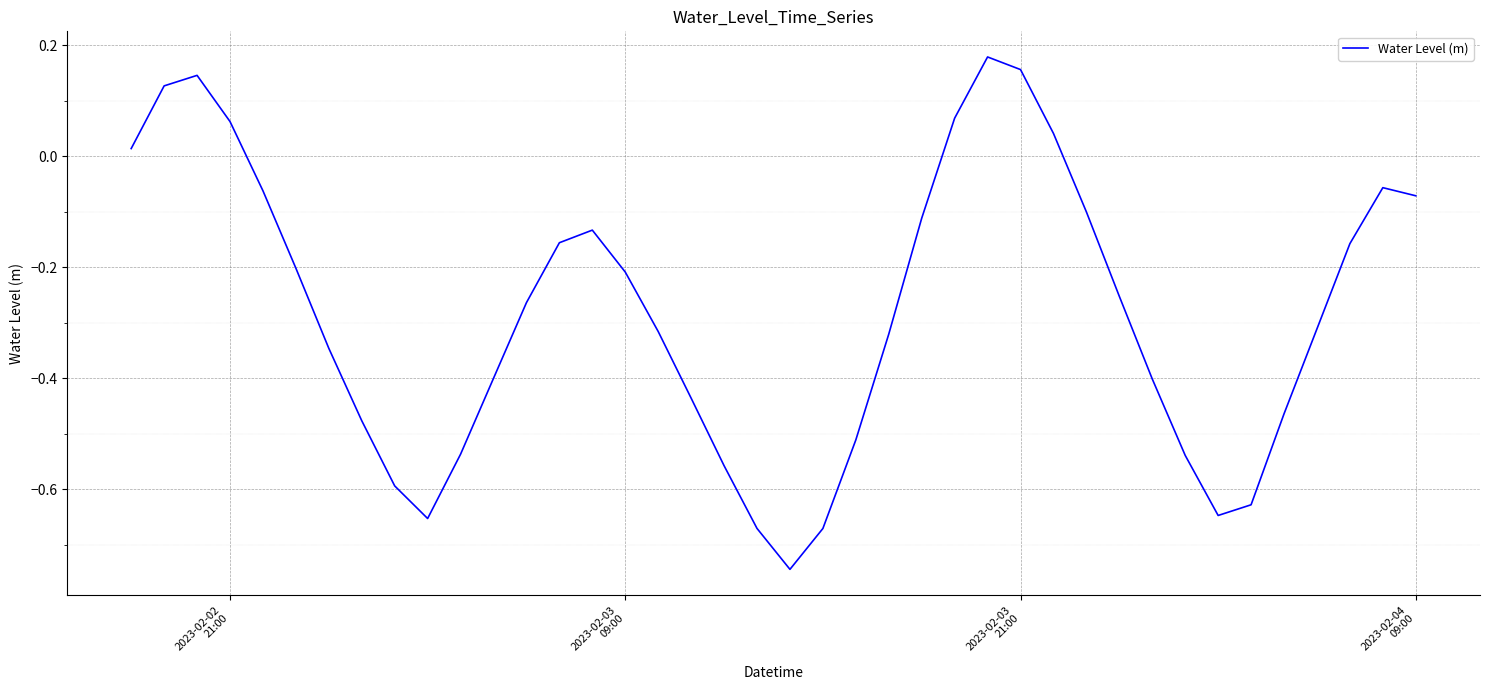

Is this an area chart (filled region under the line)?

No